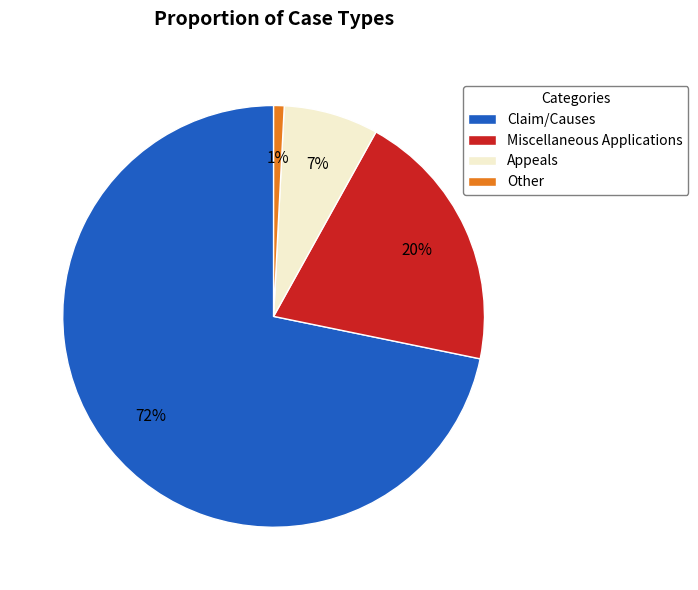

To the nearest percent, what is the difference between the largest and smallest slice percentages?

71%